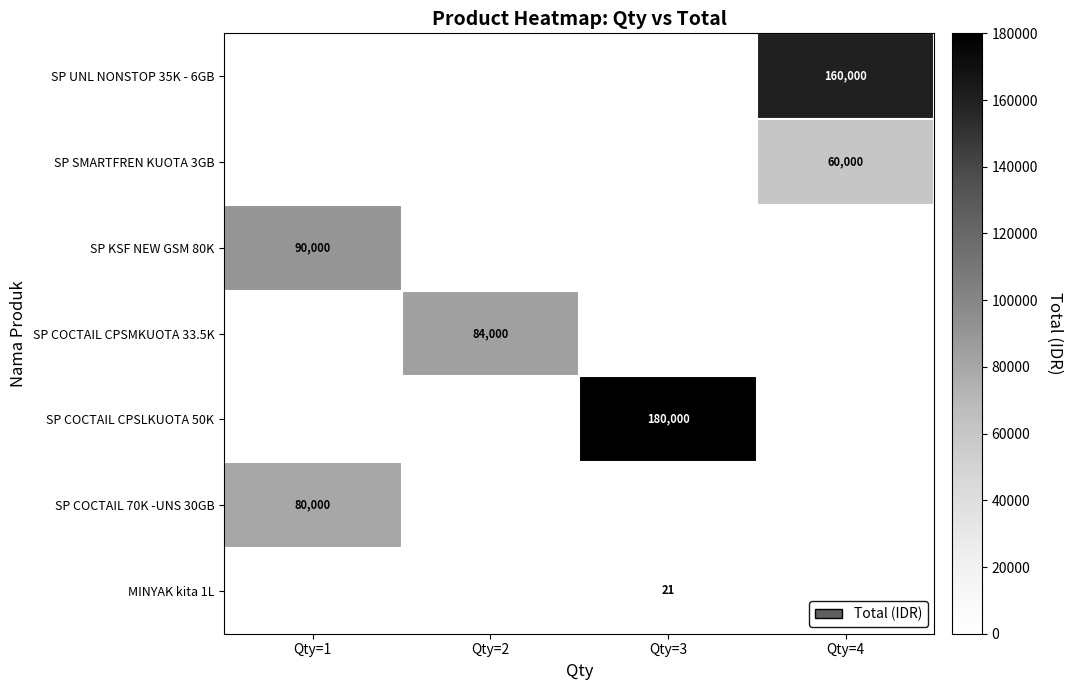

What is the spread (max minus min) of values at Qty=1?

90000